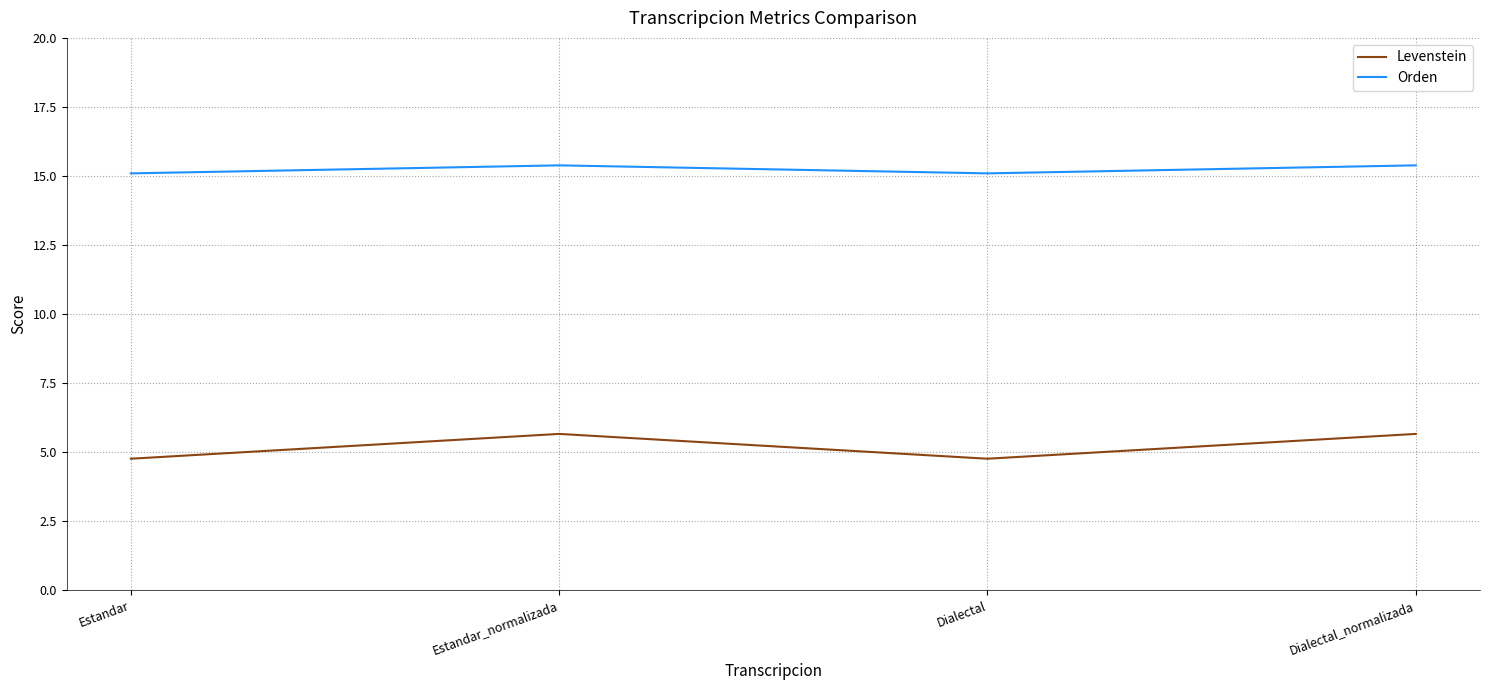

The Levenstein series shows 6.8 at Dialectal. True or false?

False